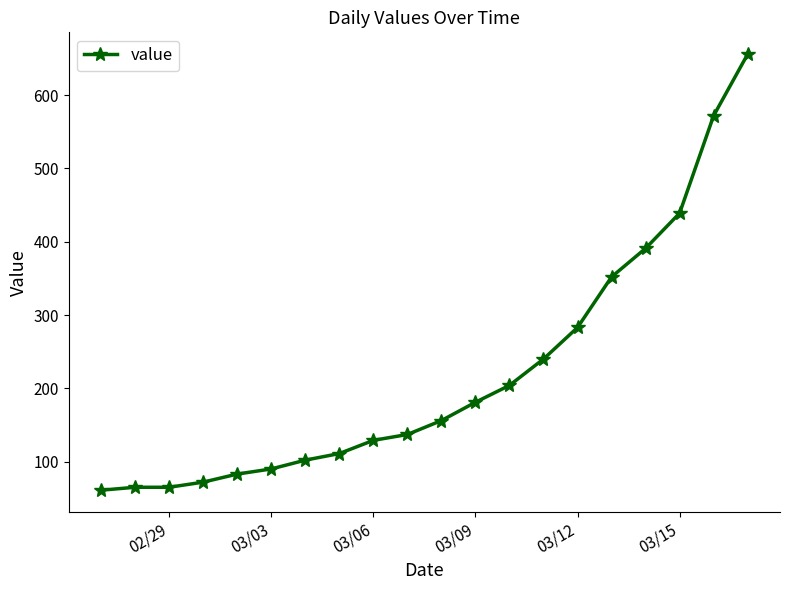

What is the average value?

219